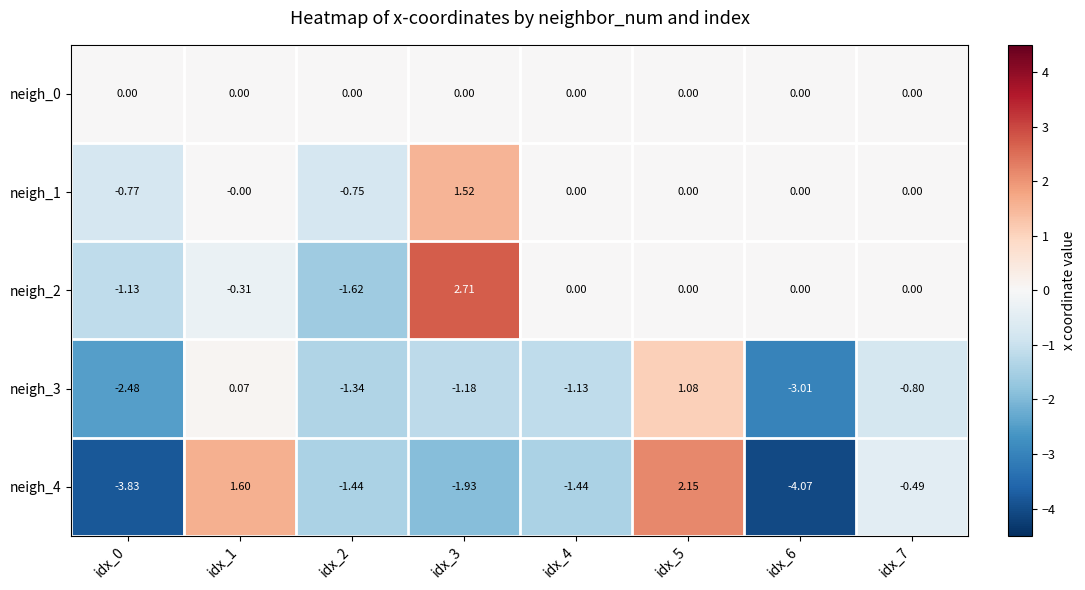

How many data points in neigh_4 are above -1?

3